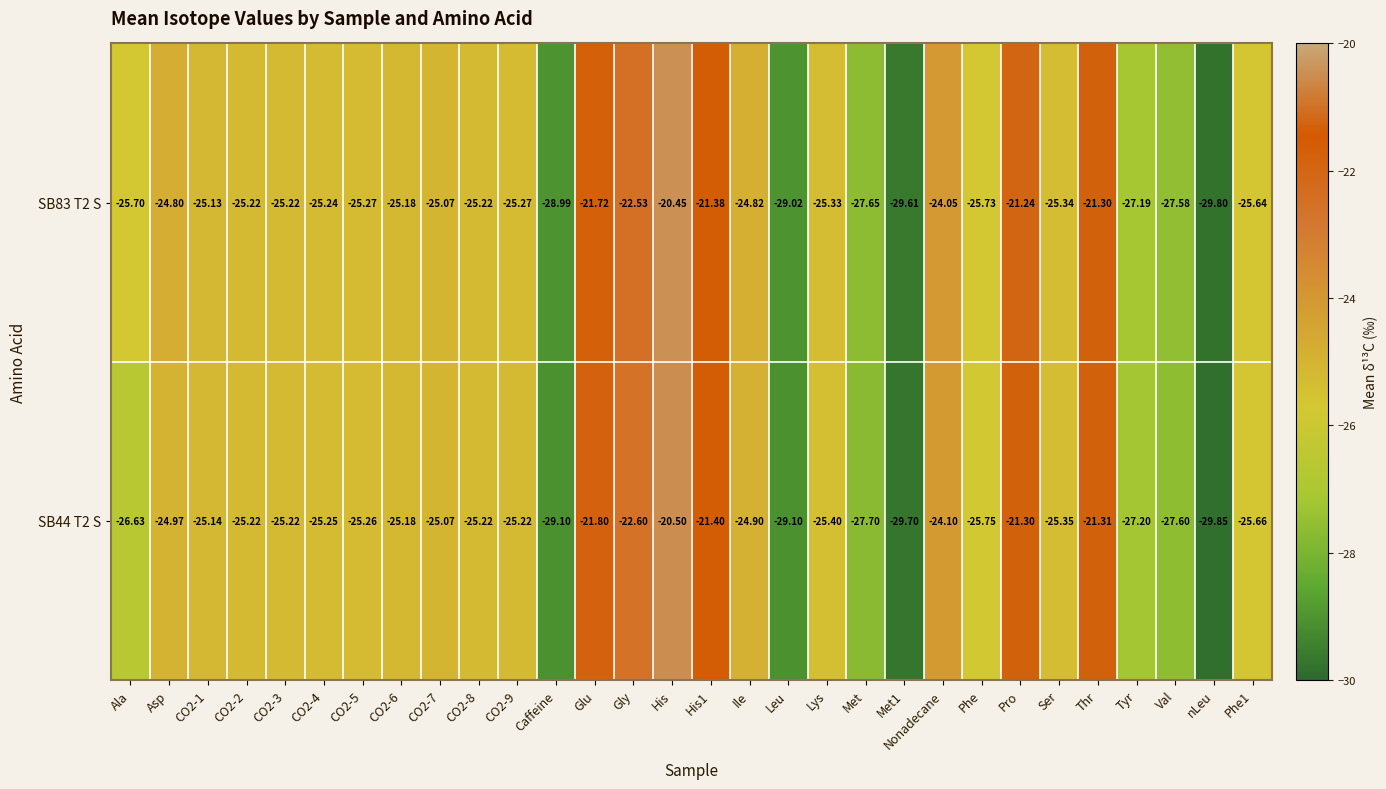

Is the value of SB83 T2 S at Lys greater than the value of SB44 T2 S at nLeu?

Yes